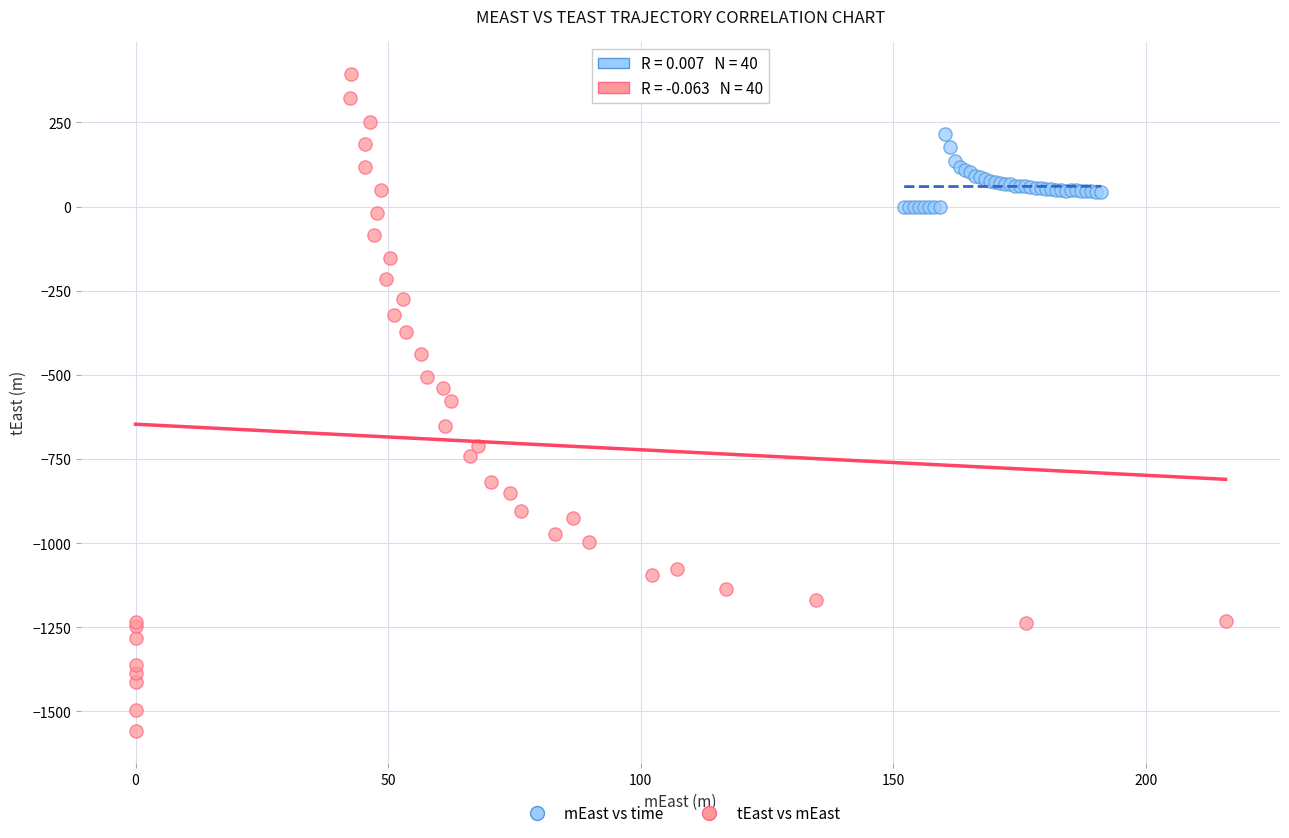

Which series reaches the maximum Y coordinate?

tEast vs mEast